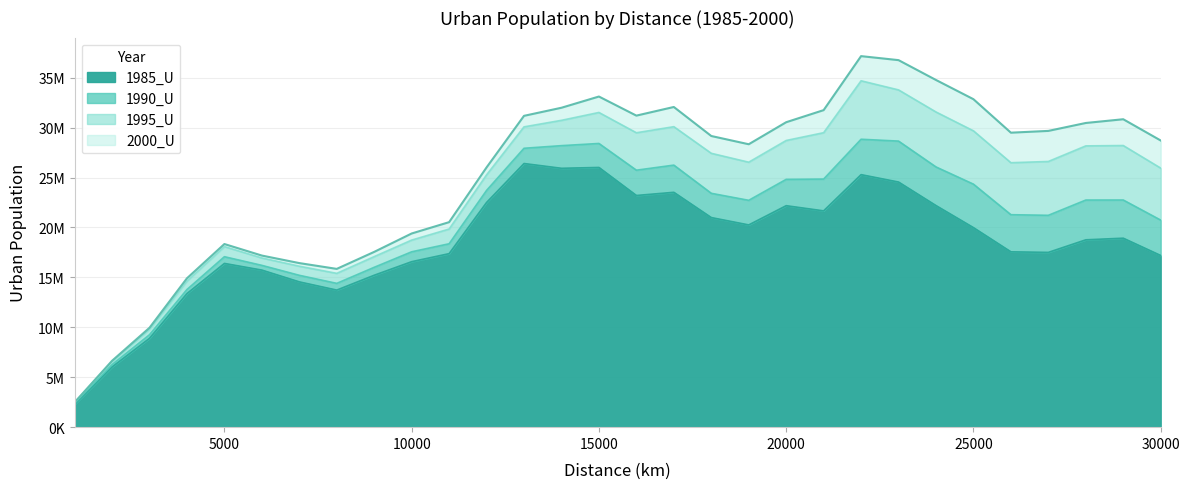

How many values in the 1995_U series exceed 26612026?

14